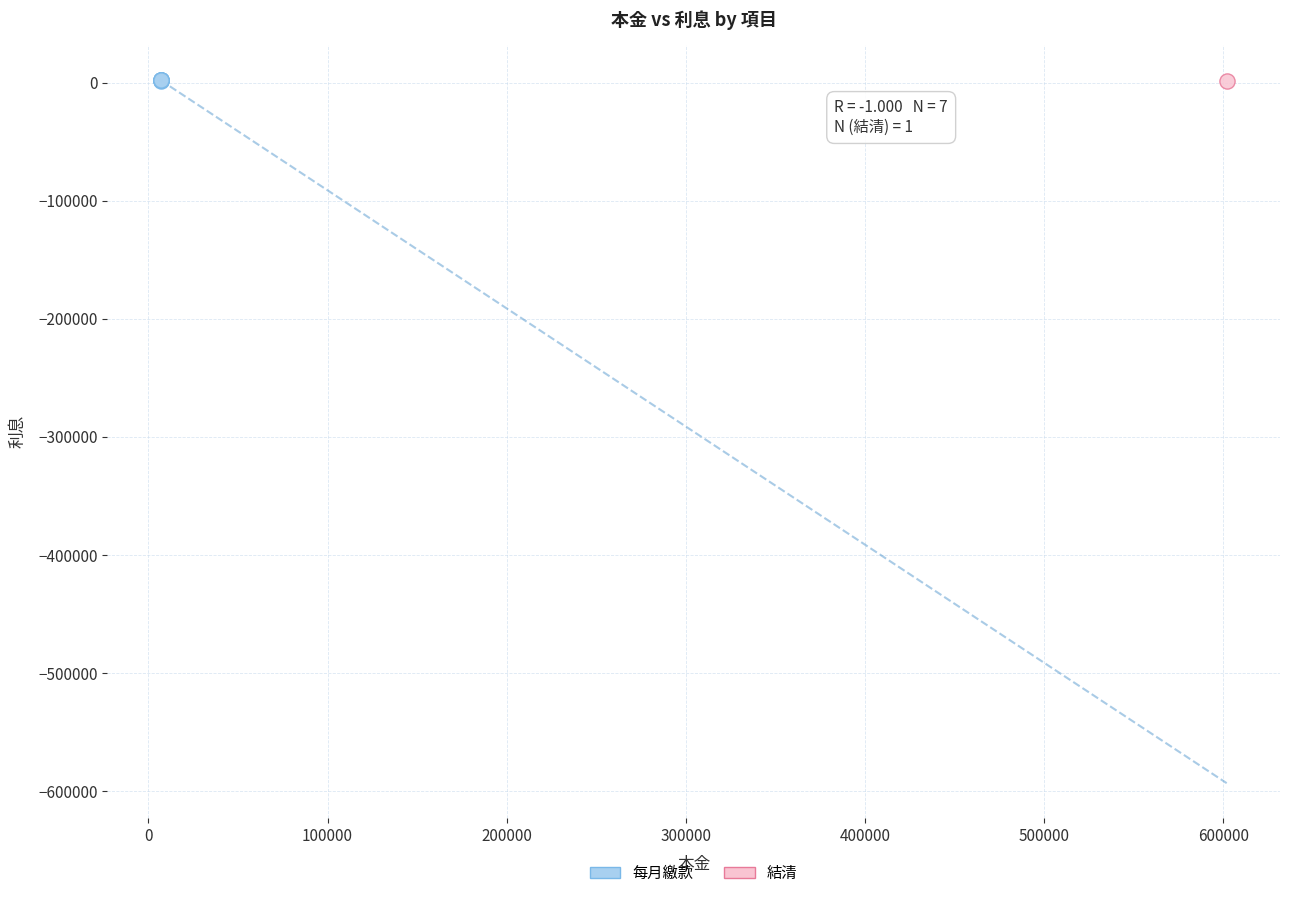

What are all the series names shown in the legend?

每月繳款, 結清